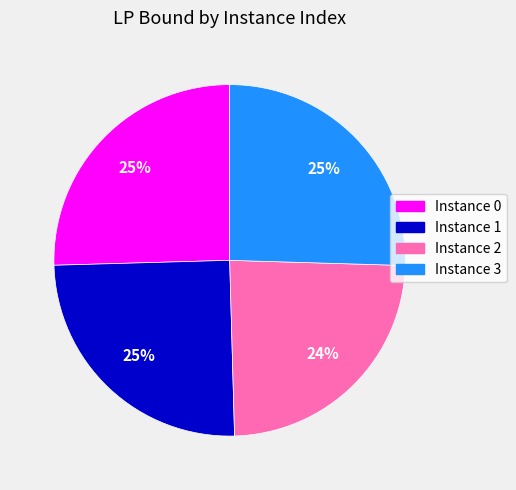

How many segments does this pie chart have?

4